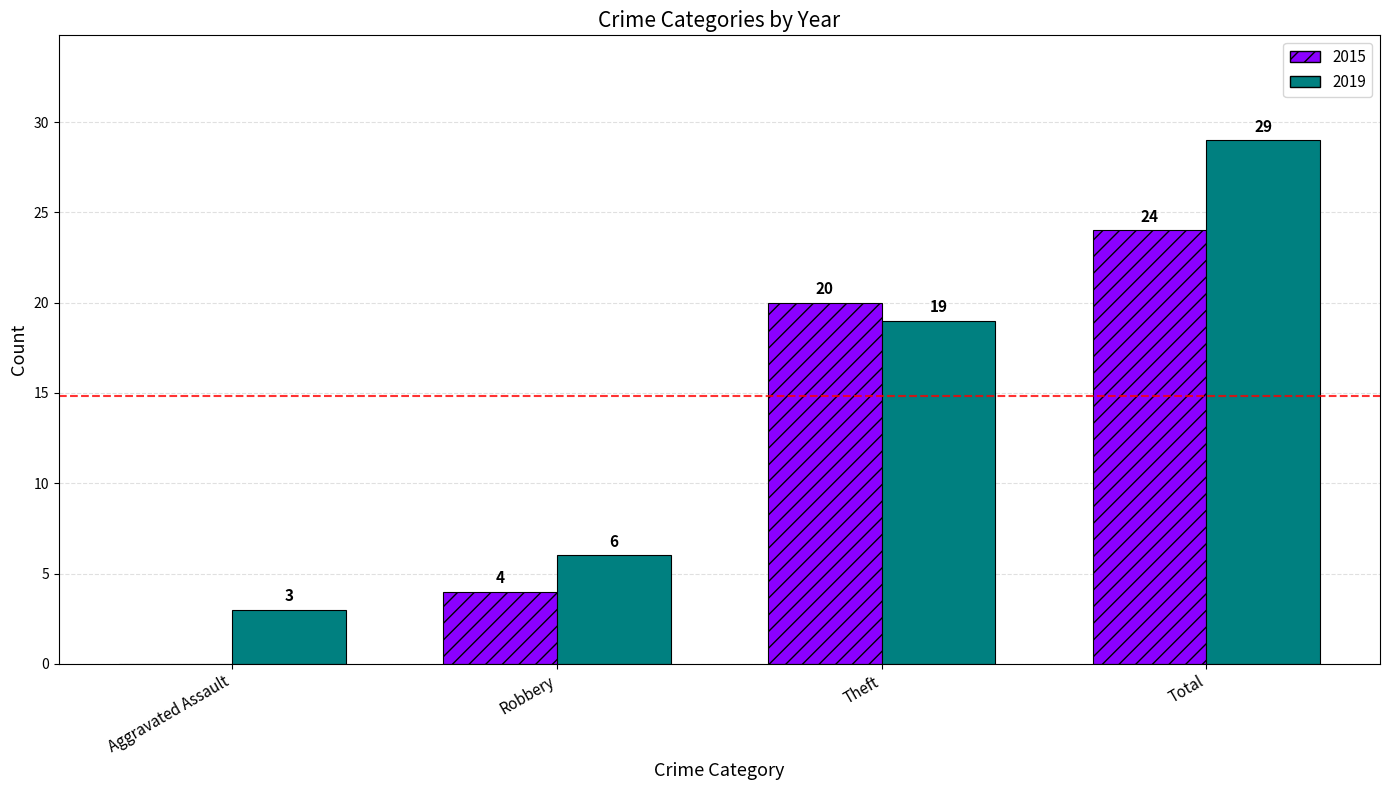

Is it true that 2015 equals 0 at Aggravated Assault?

True